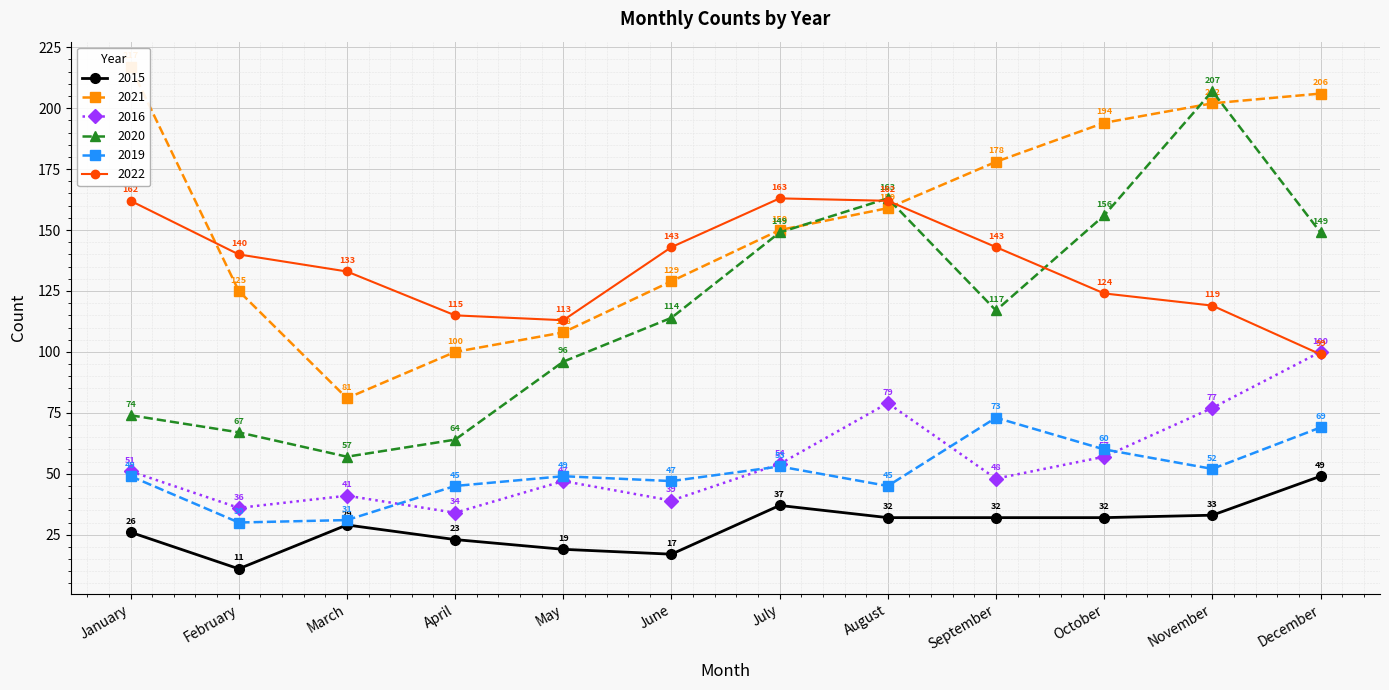

Which series has the largest total across all categories?

2021